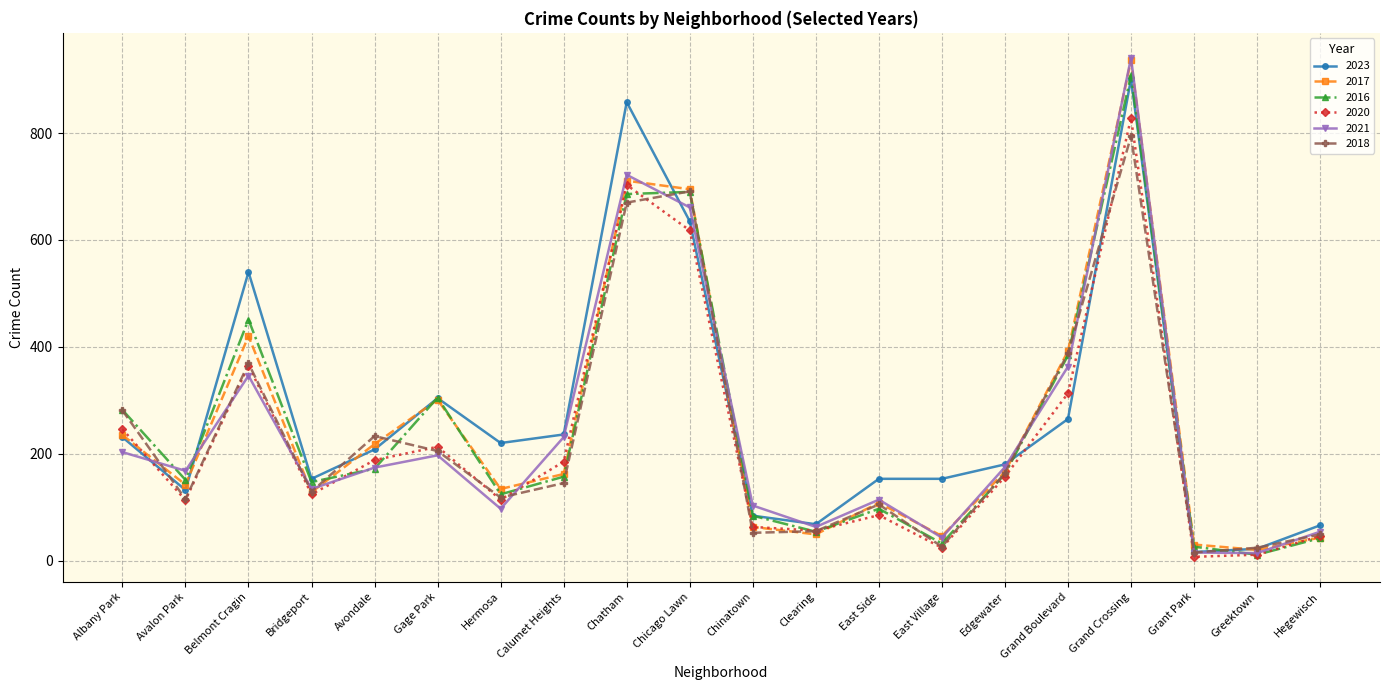

What is the maximum value shown in the chart?

941